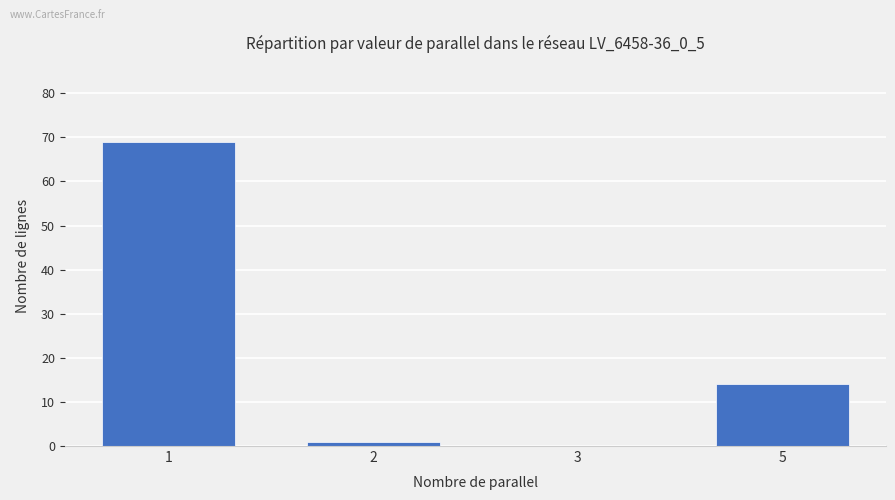

At which label is the value closest to 34?

5